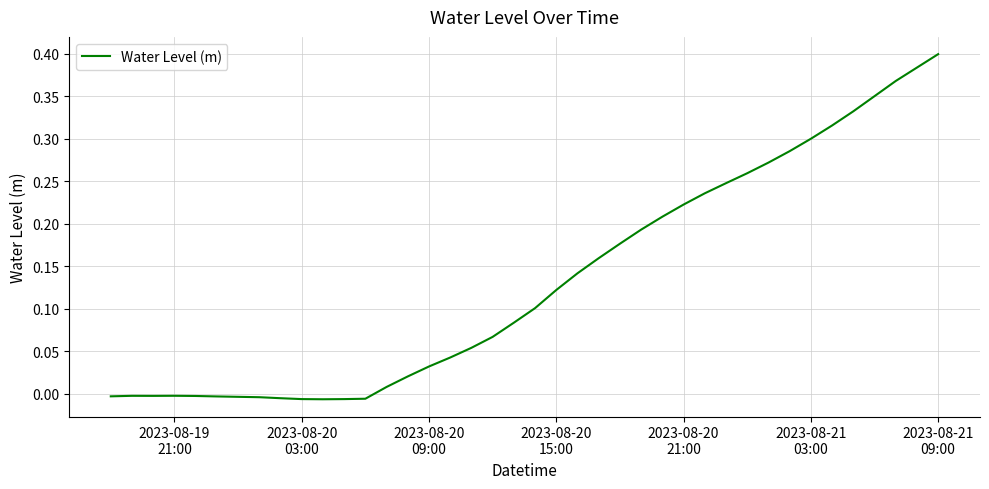

Is this an area chart (filled region under the line)?

No